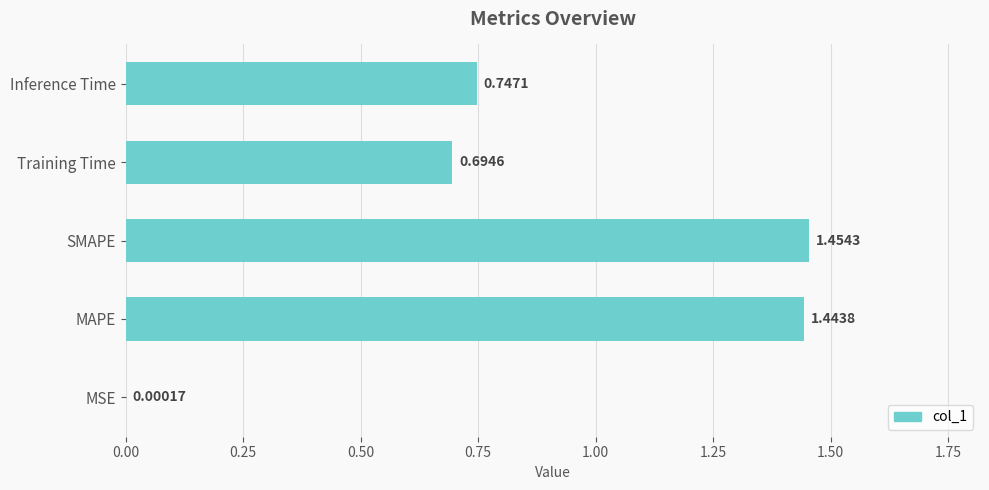

What is the sum of the values at MAPE and Training Time?

2.1